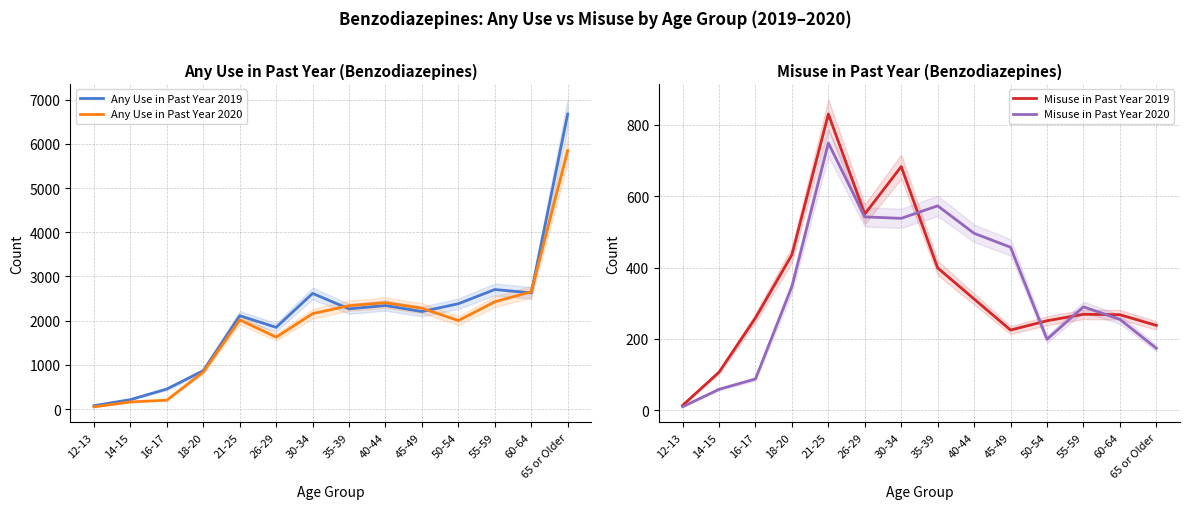

Reading left to right, extract all data points from this chart.

Any Use in Past Year 2019: 78	215	455	870	2113	1850	2617	2268	2343	2207	2384	2705	2629	6673
Any Use in Past Year 2020: 52	163	203	841	2019	1628	2160	2339	2407	2282	2003	2428	2654	5846
Misuse in Past Year 2019: 14	107	259	436	830	550	683	399	312	225	251	269	268	238
Misuse in Past Year 2020: 10	59	88	347	749	542	538	573	496	457	199	290	255	174